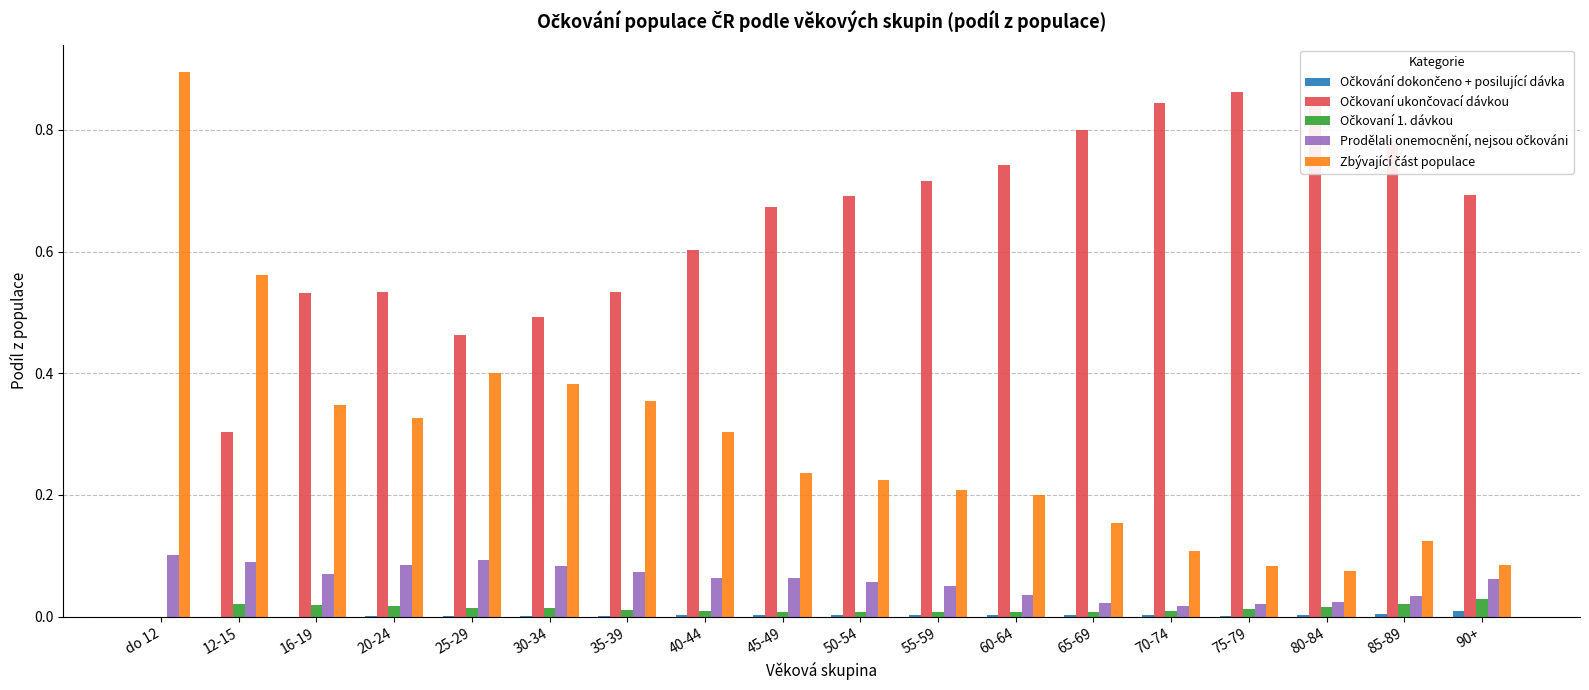

What position from the left is 80-84?

16